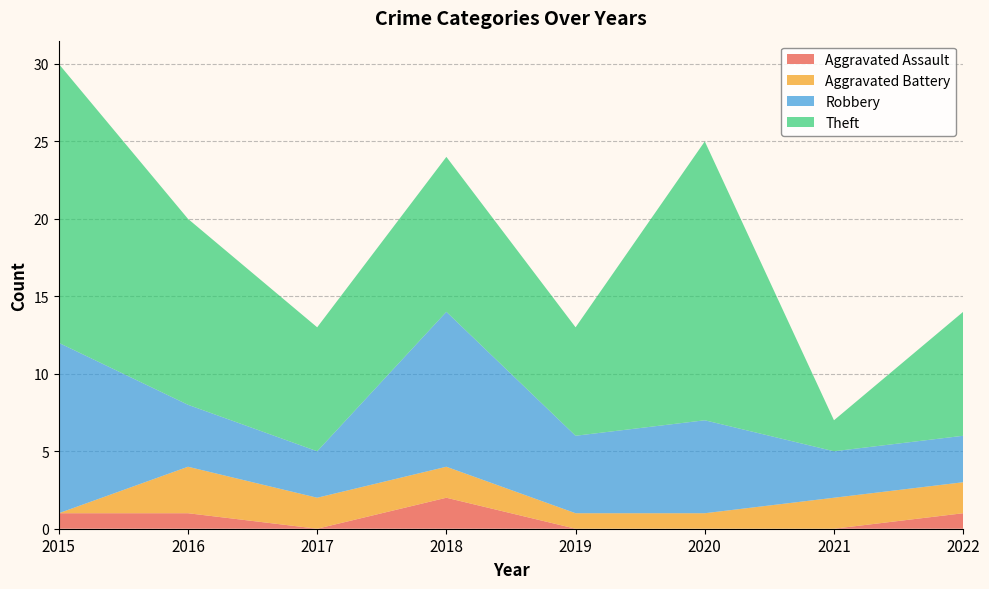

Reading right to left, extract all data points from this chart.

Aggravated Assault: 2022=1	2021=0	2020=0	2019=0	2018=2	2017=0	2016=1	2015=1
Aggravated Battery: 2022=2	2021=2	2020=1	2019=1	2018=2	2017=2	2016=3	2015=0
Robbery: 2022=3	2021=3	2020=6	2019=5	2018=10	2017=3	2016=4	2015=11
Theft: 2022=8	2021=2	2020=18	2019=7	2018=10	2017=8	2016=12	2015=18